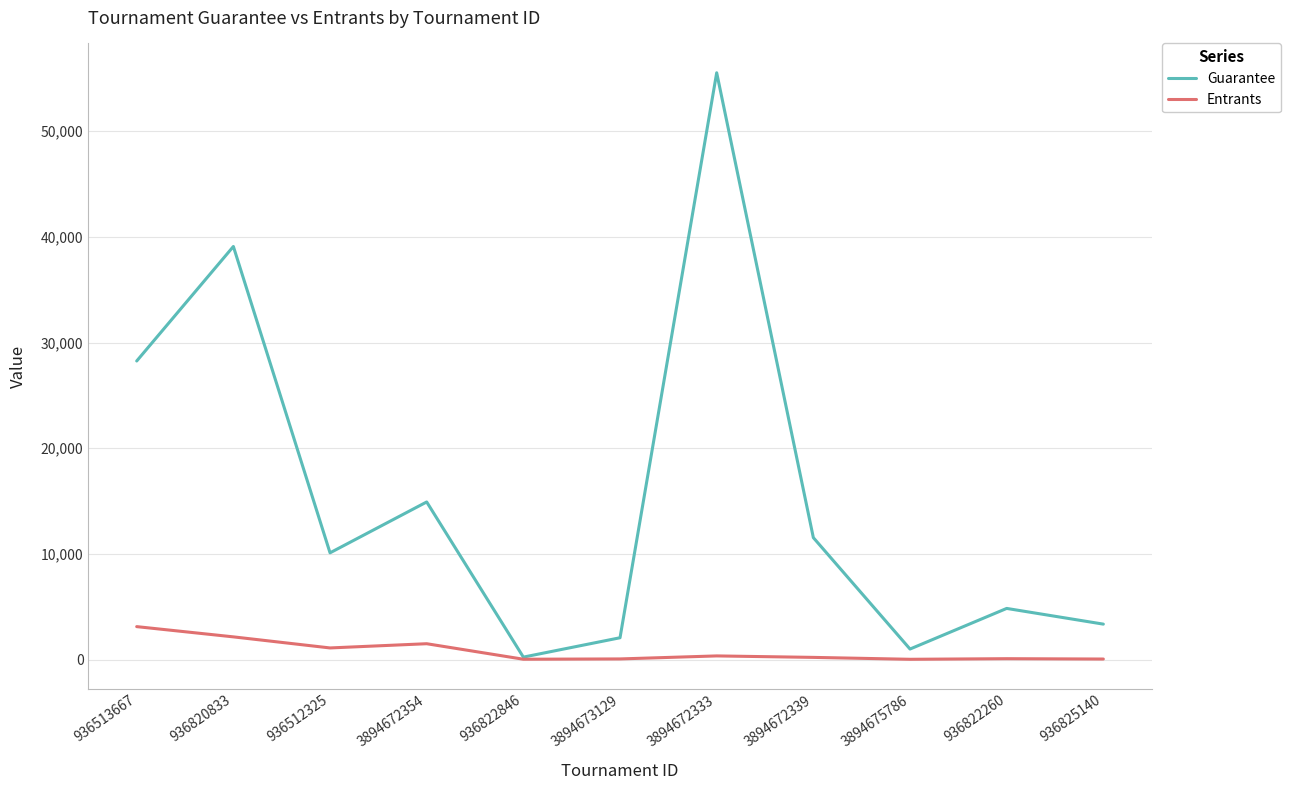

Rank the series by their average value, from lowest to highest.

Entrants, Guarantee